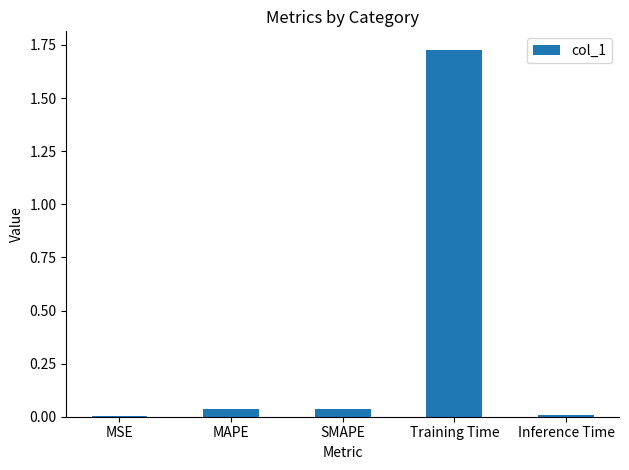

Which label corresponds to the largest value in the chart?

Training Time